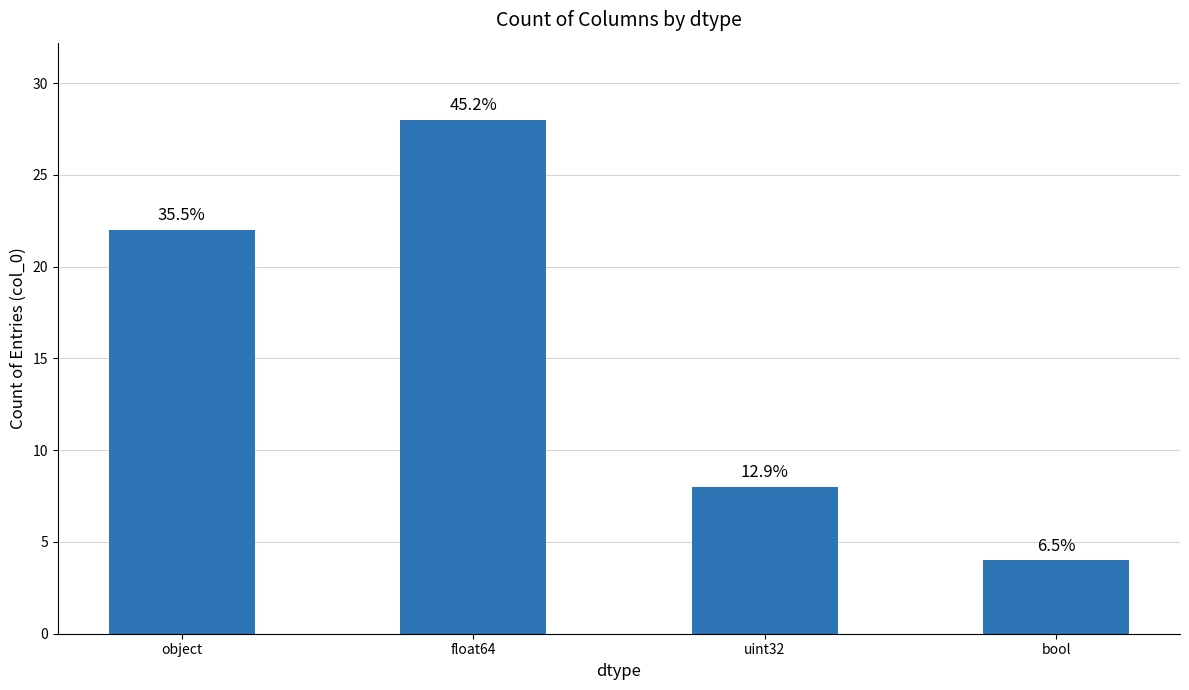

How many bars are there in total?

4